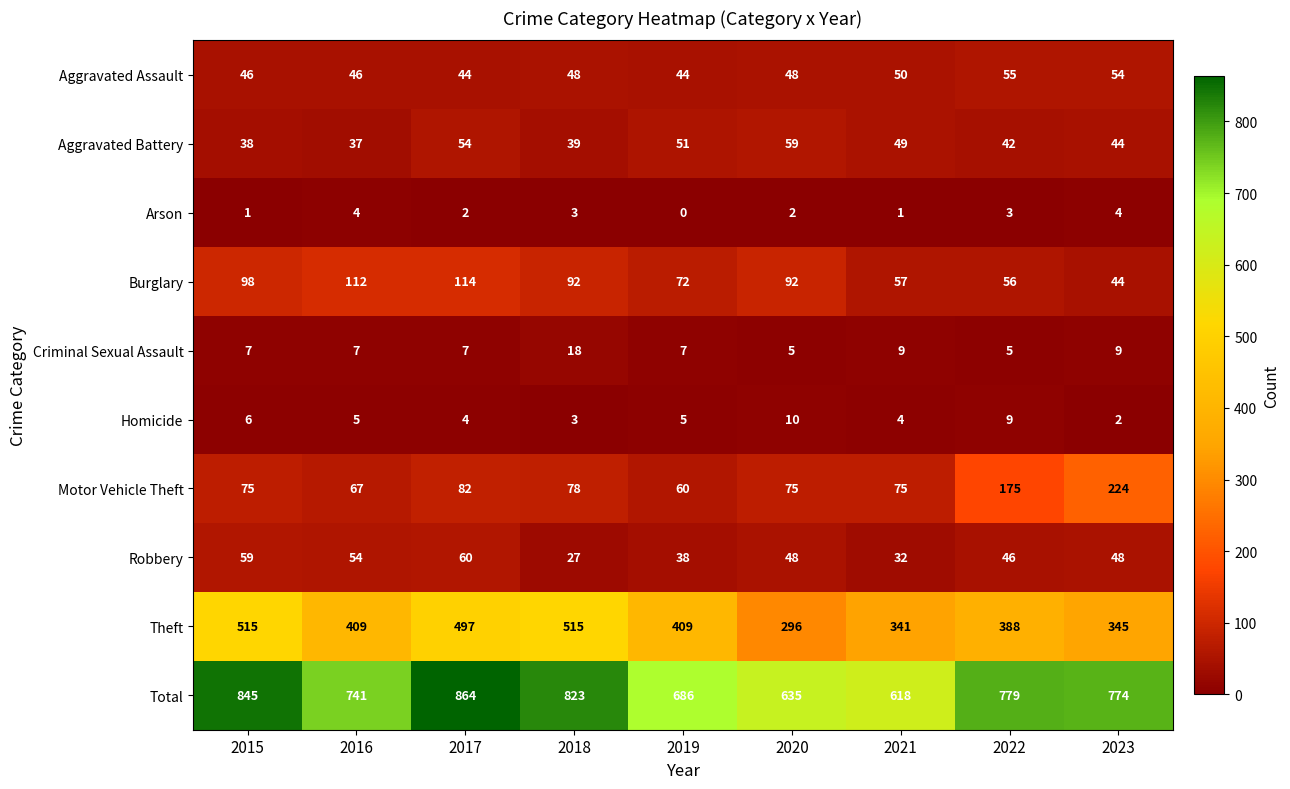

What is the average value of the Criminal Sexual Assault series?

8